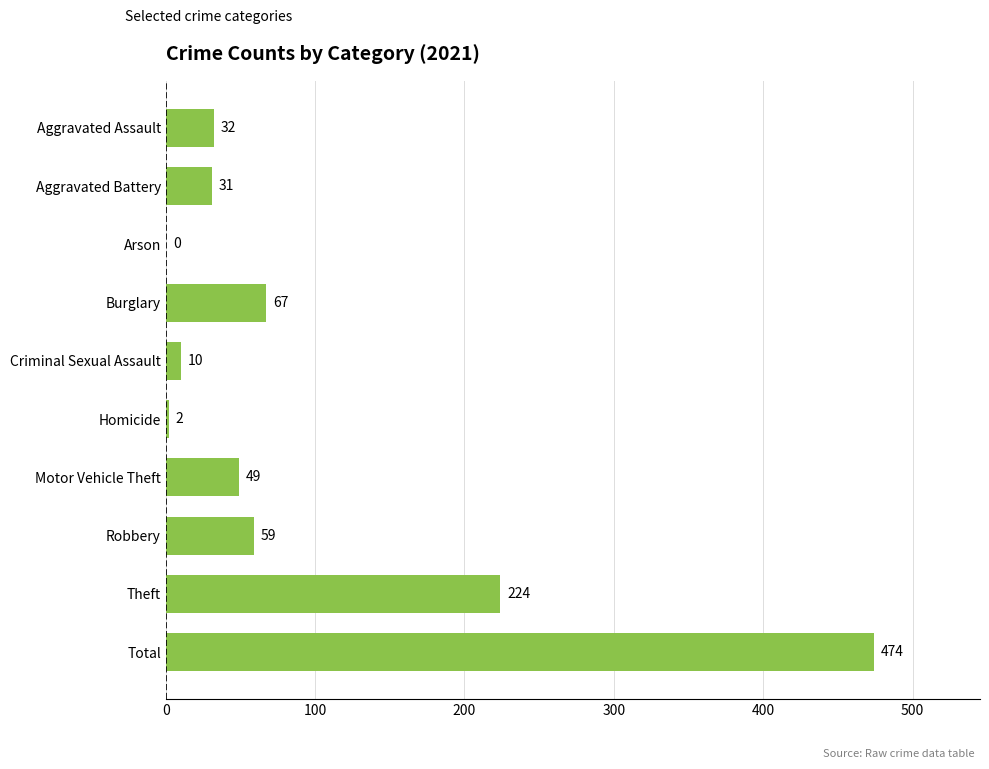

What is the difference between the values at Criminal Sexual Assault and Robbery?

49